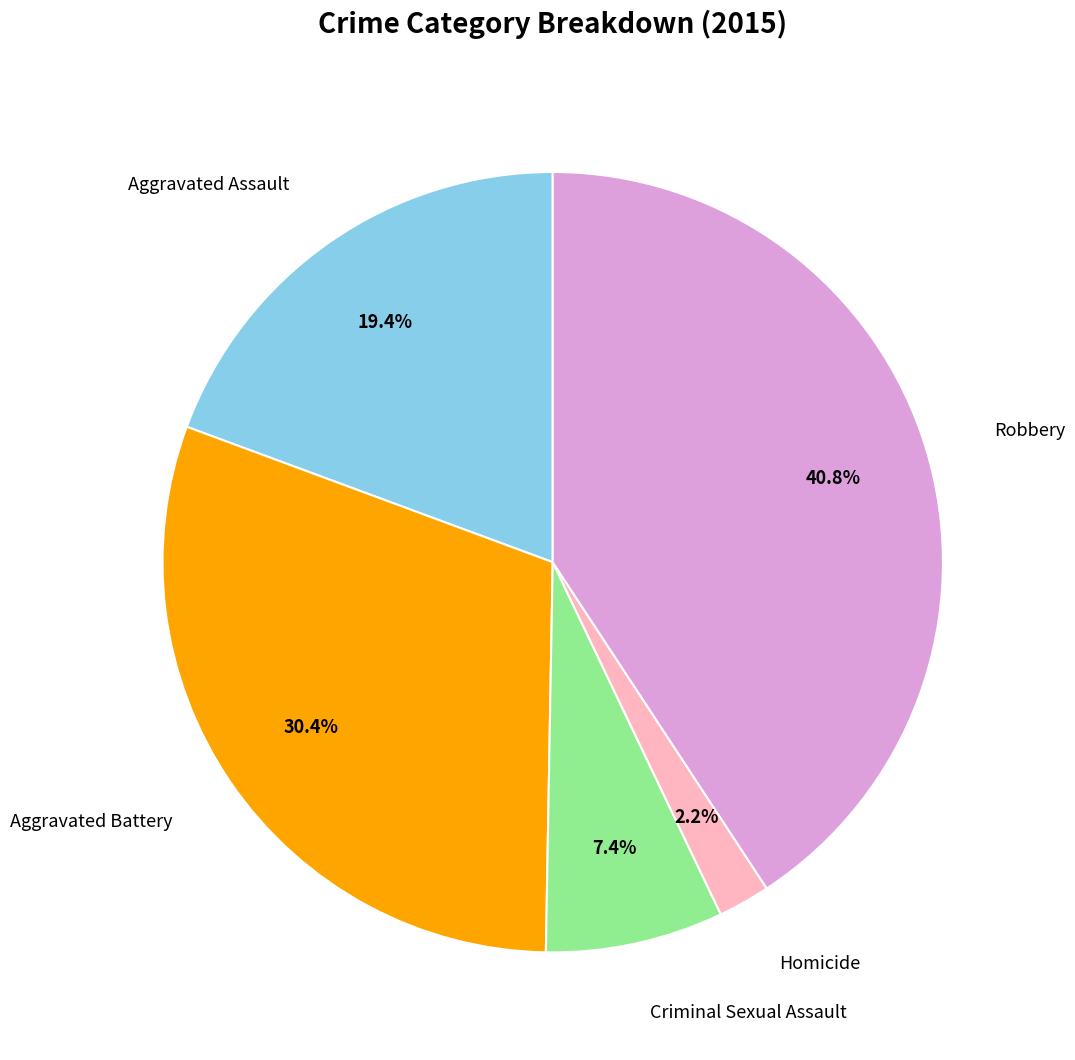

How many segments does this pie chart have?

5